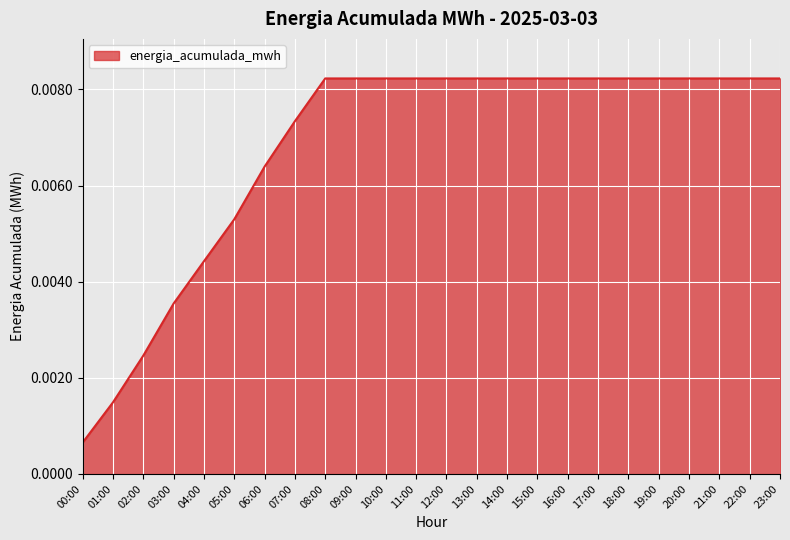

Where is the data nearest to the value 0?

00:00